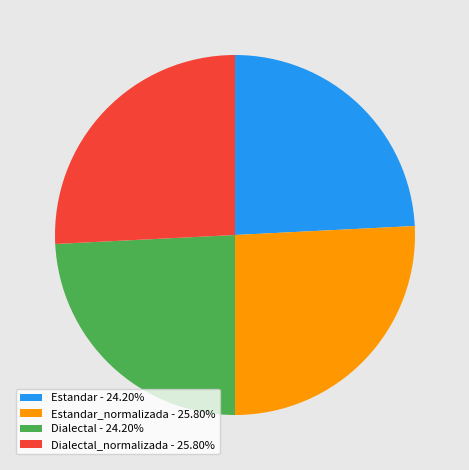

Combined, do Dialectal_normalizada - 25.80% and Estandar_normalizada - 25.80% account for over 50%?

Yes